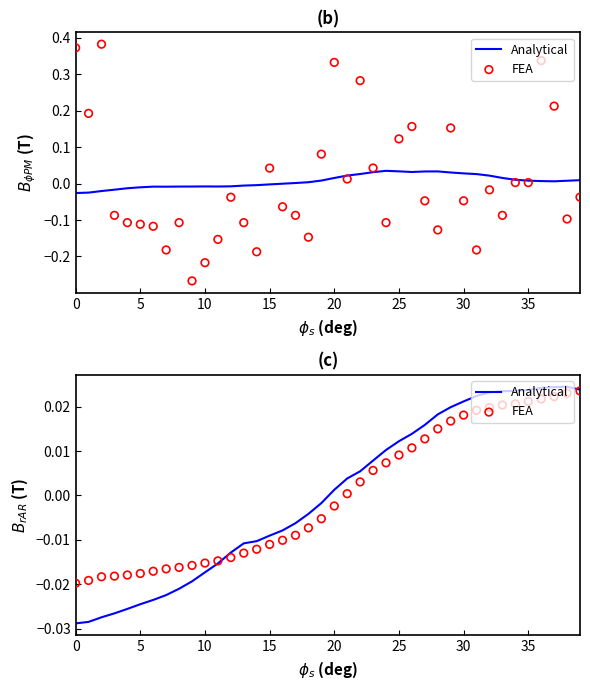

Is the value of FEA at 25 greater than the value of Analytical at 27?

No